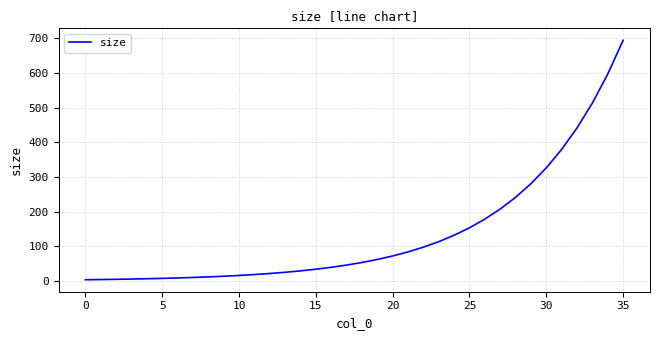

What is the maximum value shown in the chart?

694.7